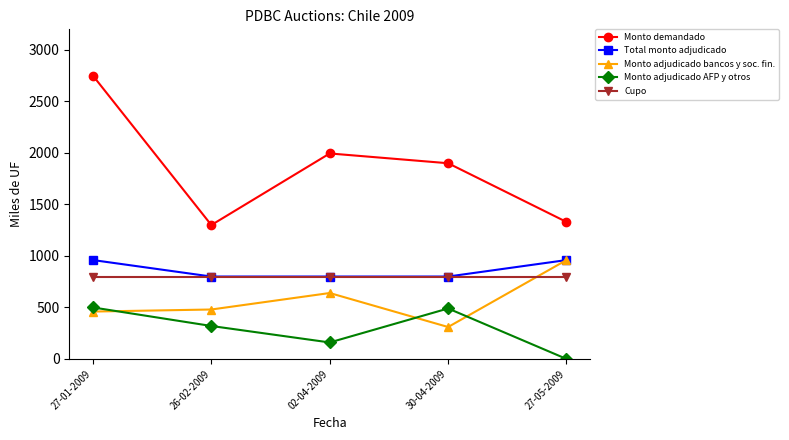

What is the minimum value for Total monto adjudicado?

800